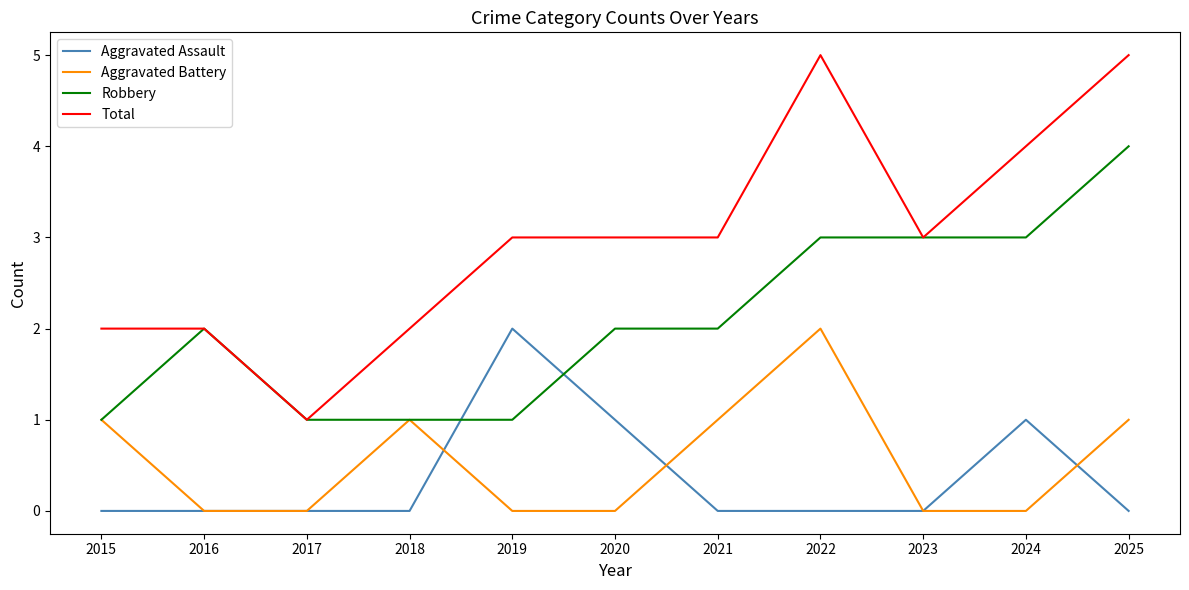

What is the spread (max minus min) of values at 2021?

3